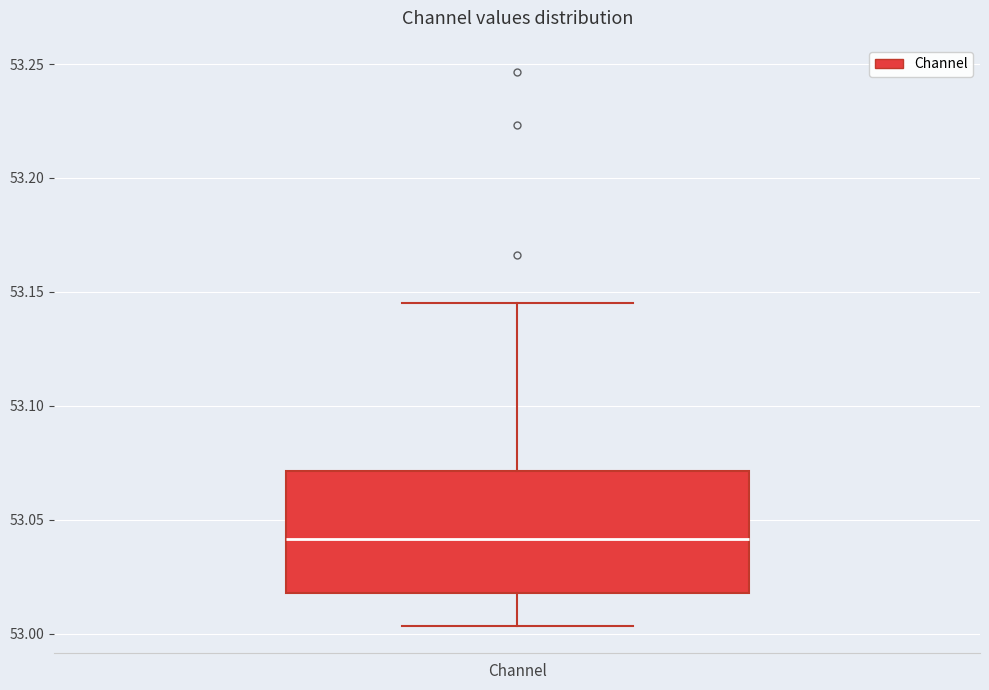

Read this box plot against the y-axis: the position of the median line, the range covered by the box, and the ends of both whiskers. The values are not printed on the chart, so give them approximately, as read against the axis.

median 53.040, box 53.020 to 53.070, whiskers 53.005 to 53.145